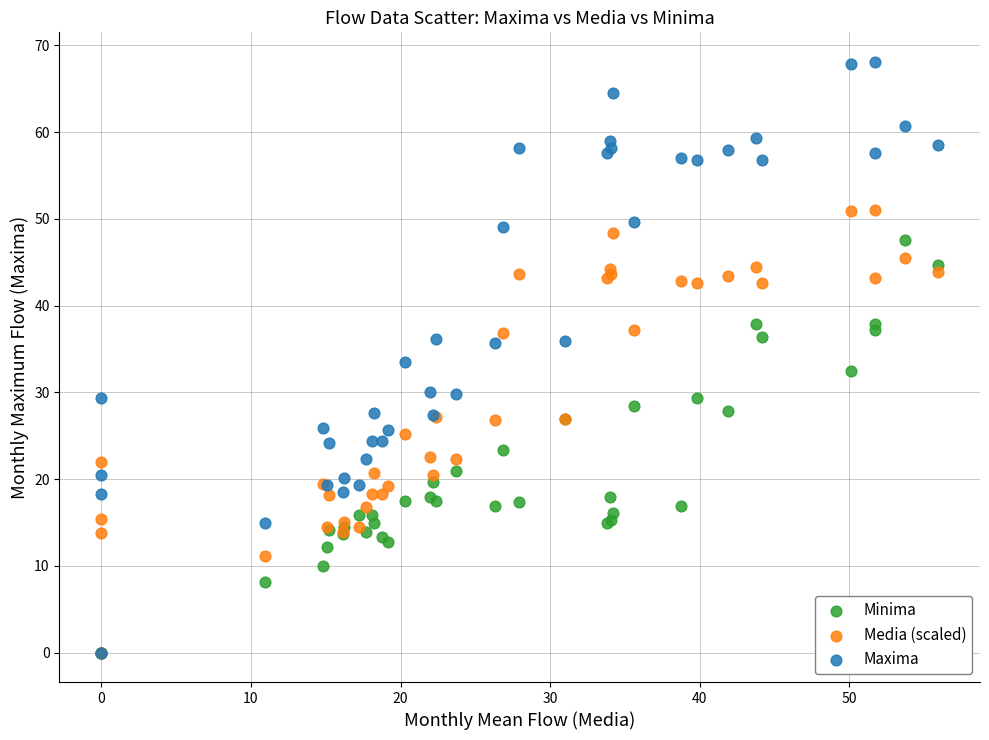

Which series has the widest spread of Y values?

Maxima